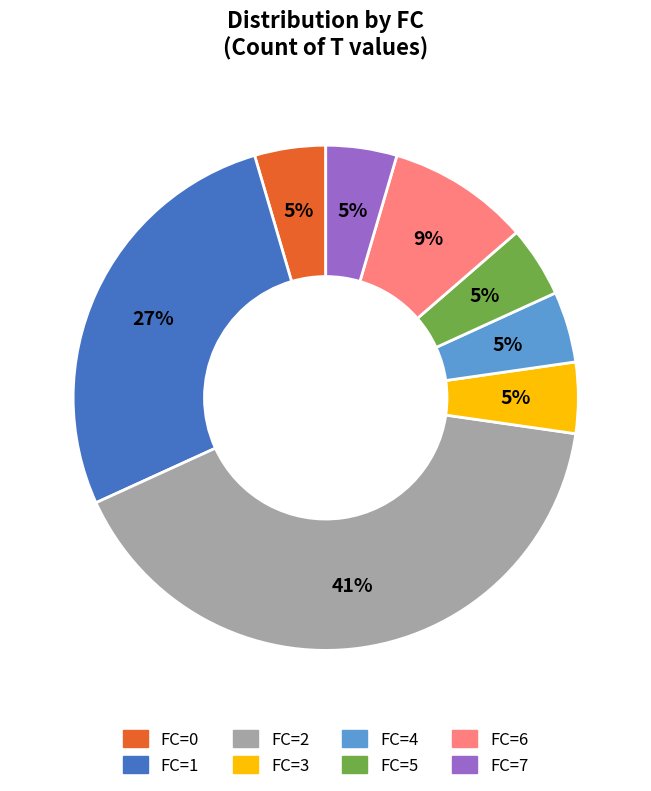

True or false: FC=6 accounts for 9% of the total.

True